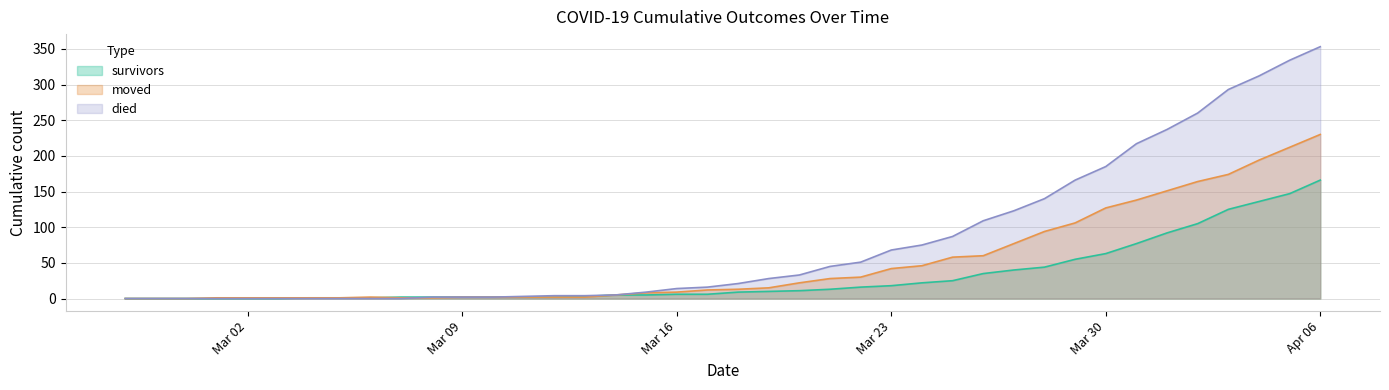

Reading left to right, what are all the values shown in this chart?

survivors: 0	0	0	0	0	0	1	1	1	2	2	2	2	2	2	3	5	5	6	6	9	10	11	13	16	18	22	25	35	40	44	55	63	77	92	105	125	136	147	166
died: 0	0	0	0	0	0	0	0	0	0	2	2	2	3	4	4	5	9	14	16	21	28	33	45	51	68	75	87	109	123	140	166	185	217	237	260	293	312	334	353
moved: 0	0	0	1	1	1	1	1	2	1	1	2	2	2	2	2	5	8	9	12	13	15	22	28	30	42	46	58	60	77	94	106	127	138	151	164	174	194	212	230